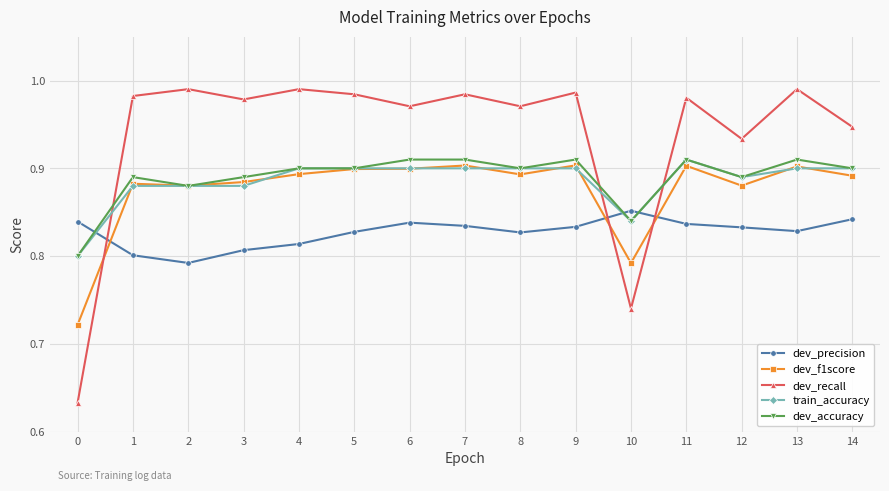

What is the sum of the train_accuracy values at 10 and 12?

1.7